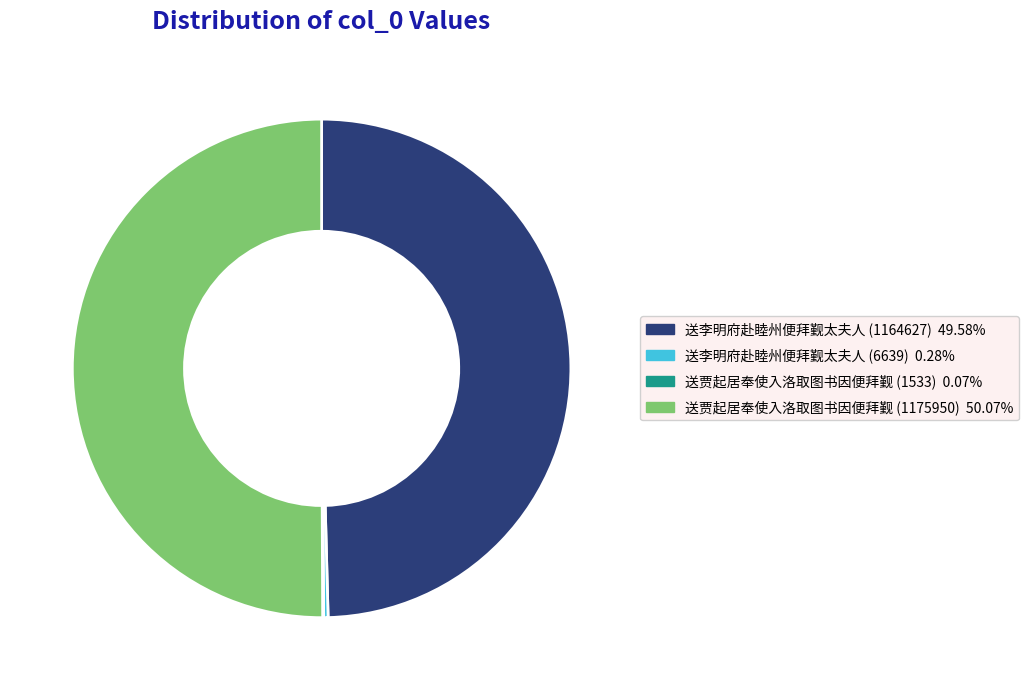

Which slice represents more than half of the pie?

送贾起居奉使入洛取图书因便拜觐 (1175950)